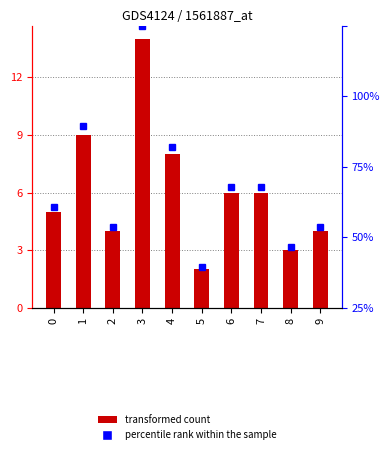

Reading right to left, transcribe all the data shown in this chart.

transformed count: 4.0	3.0	6.0	6.0	2.0	8.0	14.0	4.0	9.0	5.0
percentile rank within the sample: 28.6	21.4	42.9	42.9	14.3	57.1	100.0	28.6	64.3	35.7